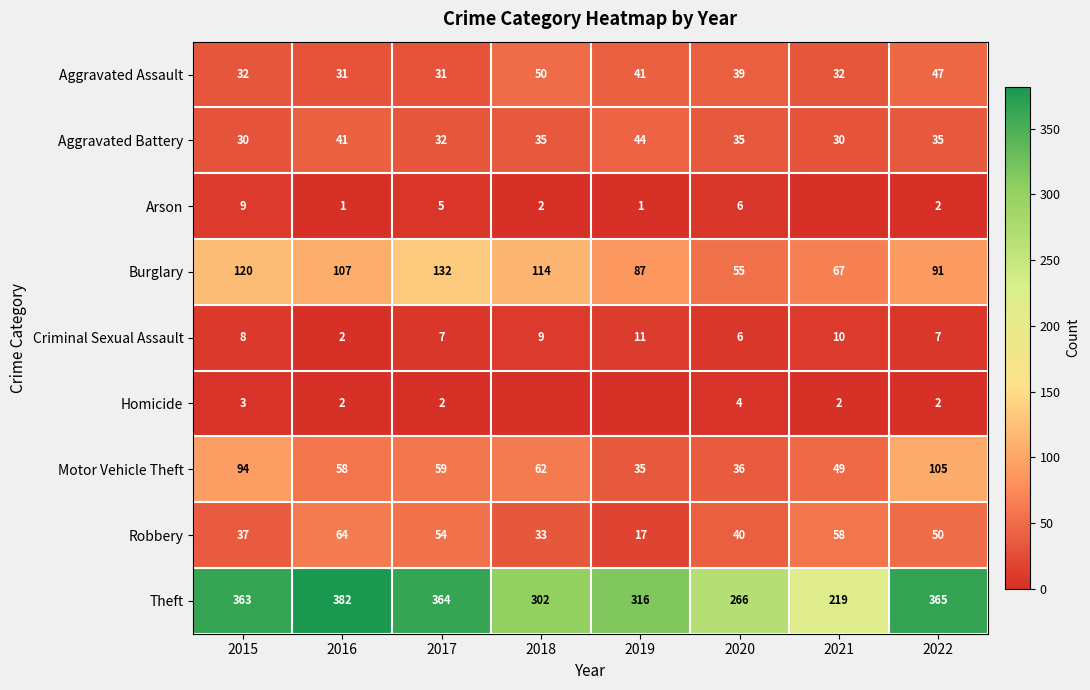

What is the sum of all Motor Vehicle Theft values?

498